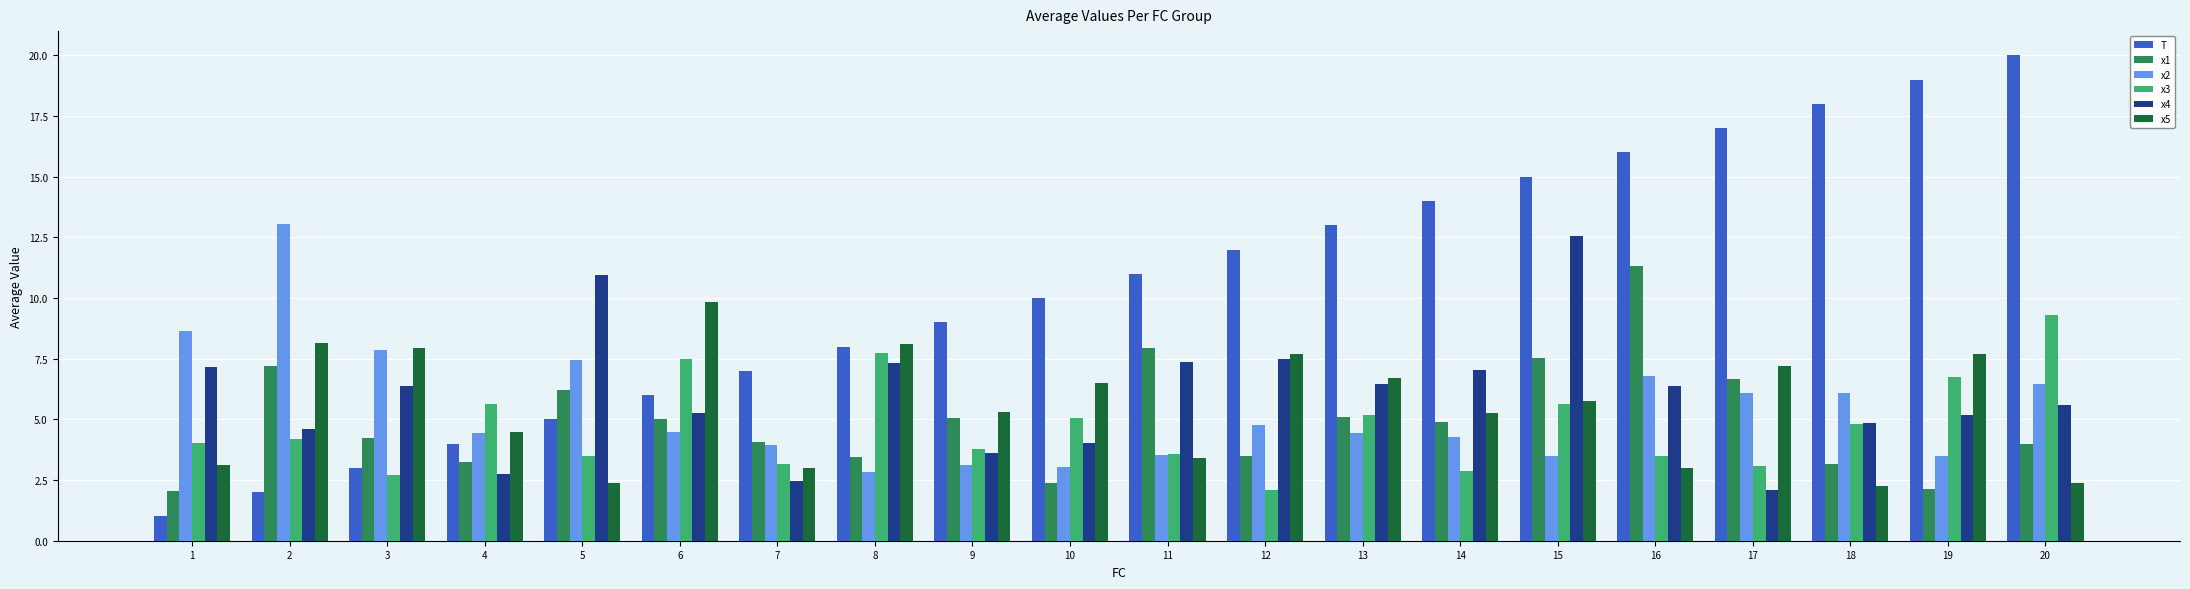

The x3 series shows 4.4 at 17. True or false?

False